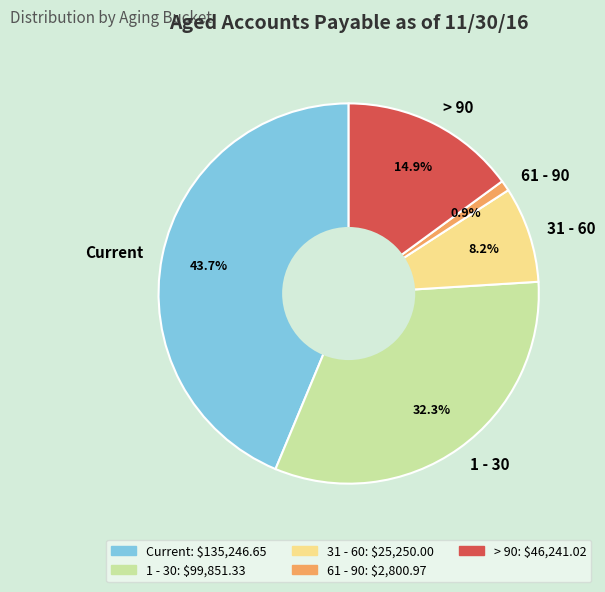

Does 31 - 60 represent more than half of the total?

No